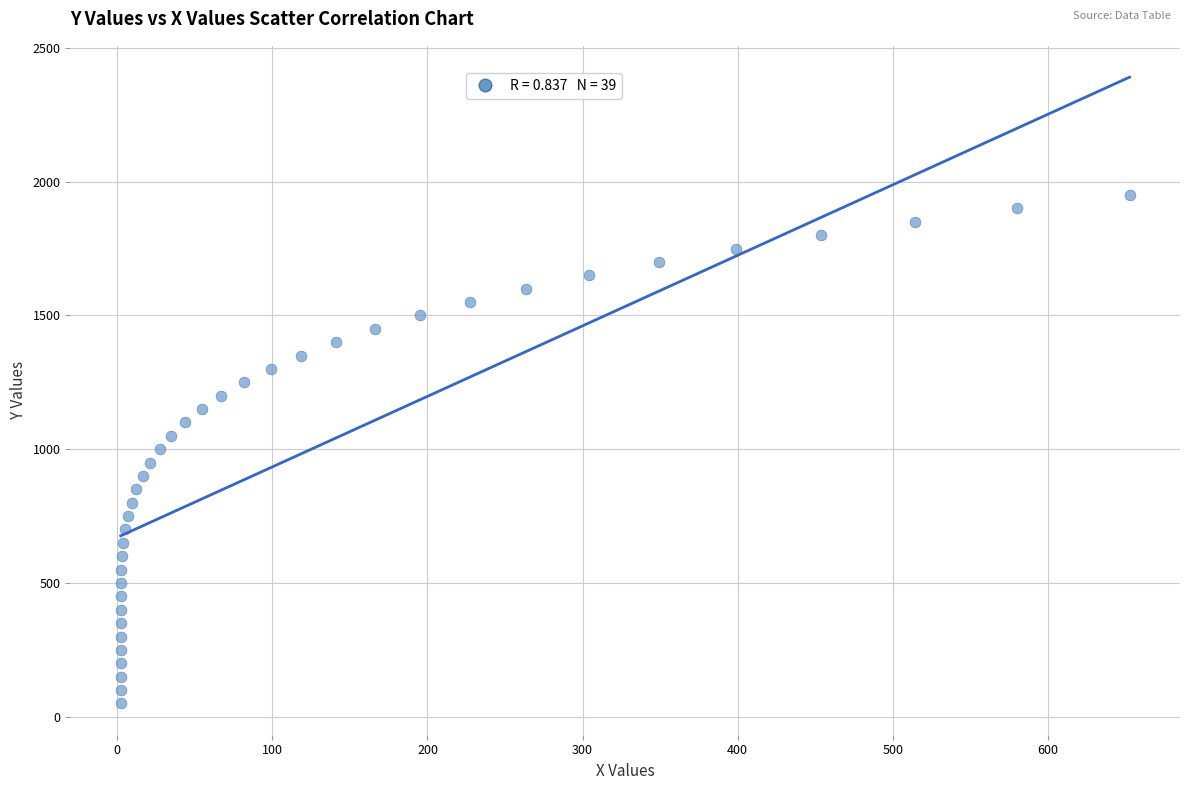

What is the range of Y values (max minus min)?

1900